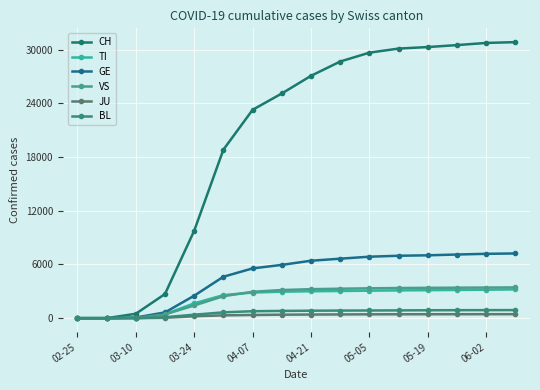

Does the chart display data point markers on the line(s)?

Yes